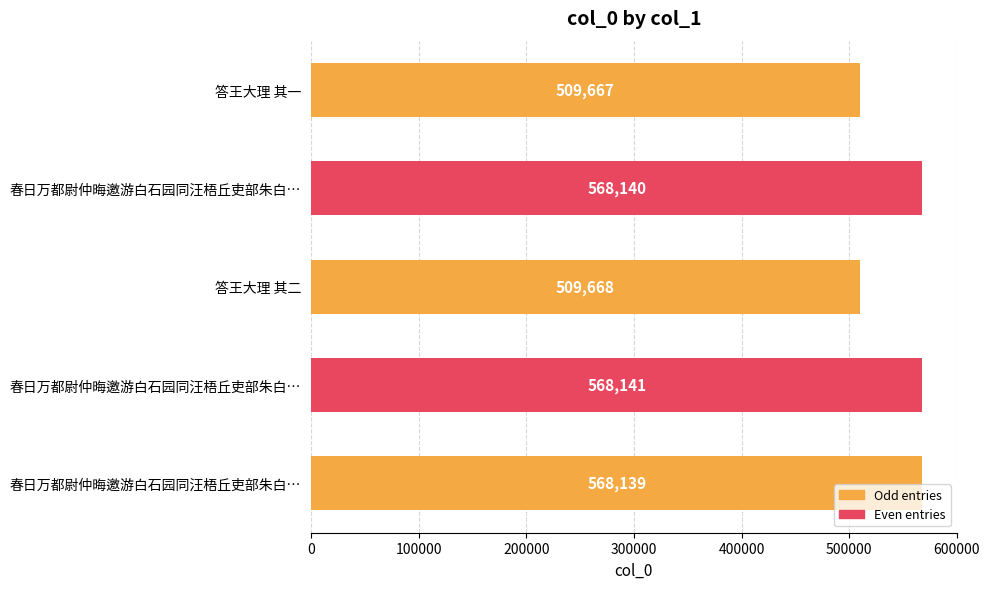

How many data points are less than 568139?

2